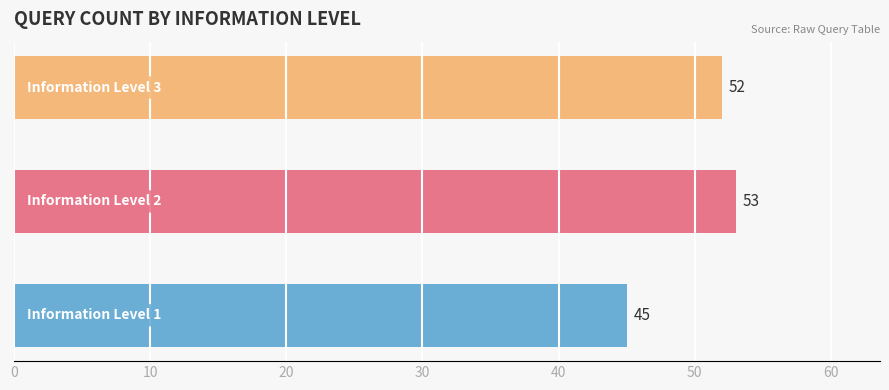

Reading bottom to top, what are all the values shown in this chart?

45	53	52